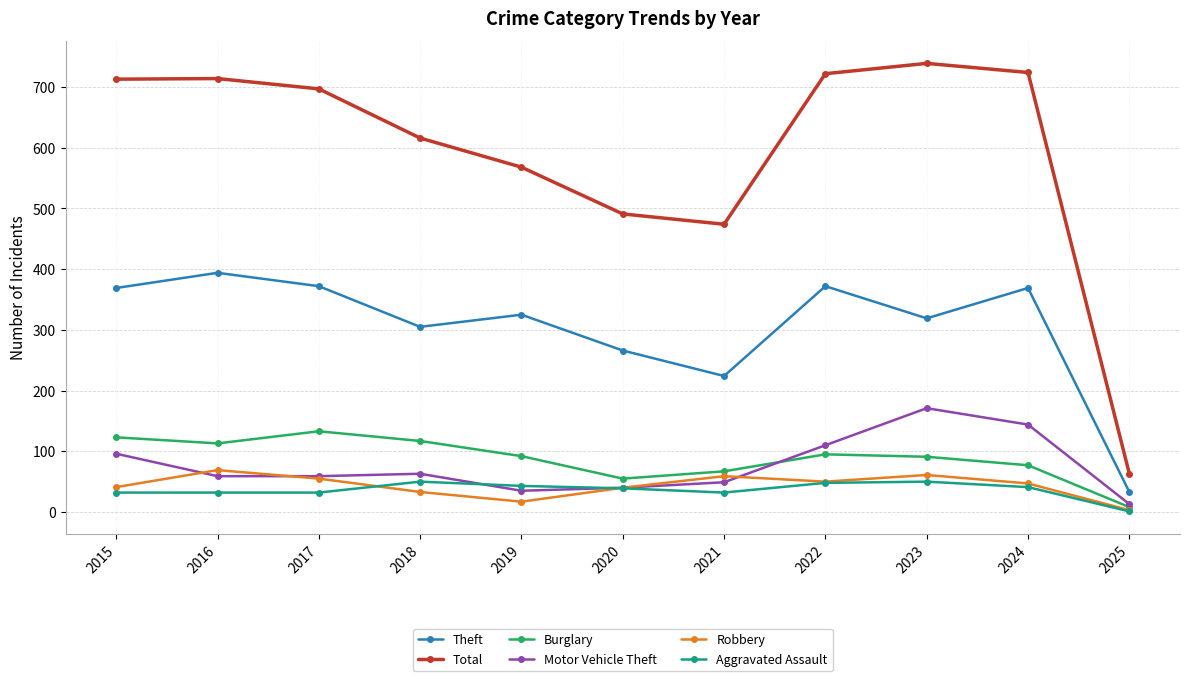

What is the minimum value shown in the chart?

1